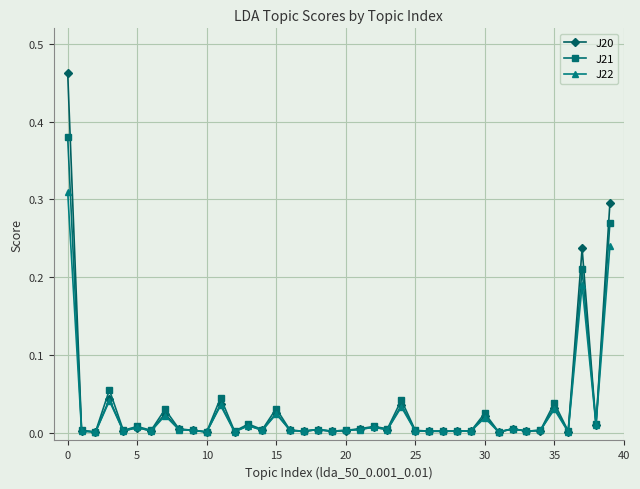

Which series has the largest range (max minus min)?

J20